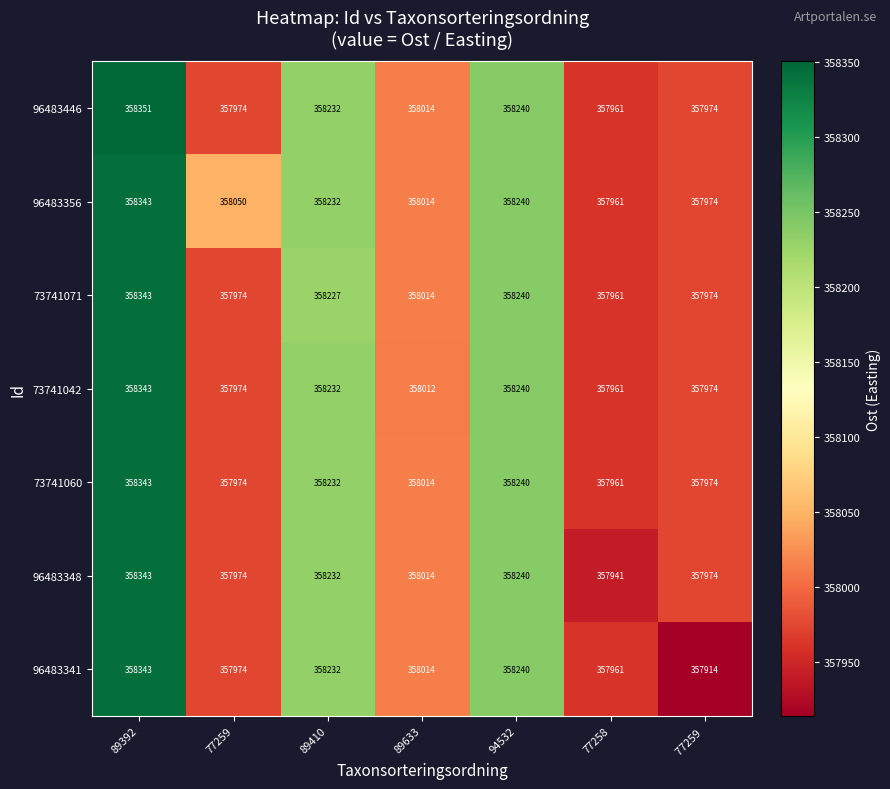

What is the difference between the highest and lowest values at 89633?

2